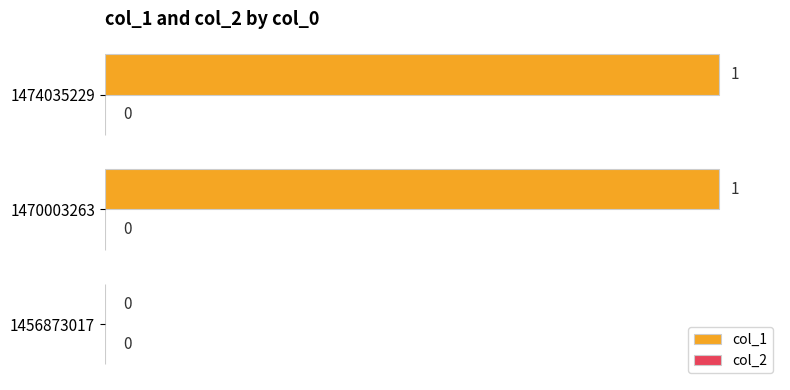

Is it true that the value at 1456873017 is 0?

True